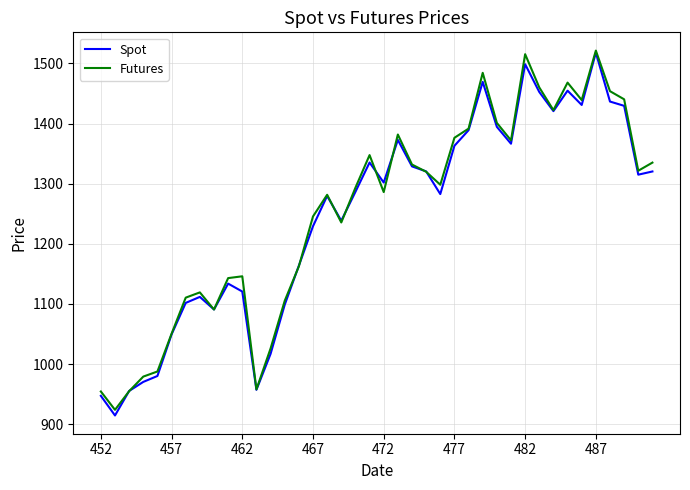

What is the smallest value displayed?

914.6